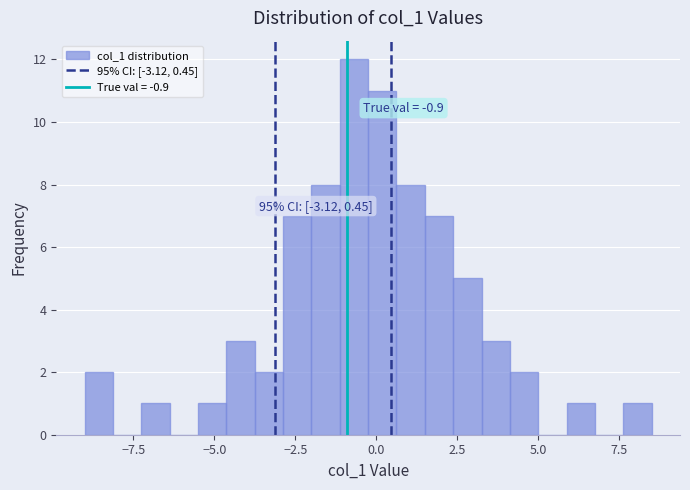

Around what value on the x-axis is the tallest bar? Give the approximate position of its centre, as read against the axis.

-0.5